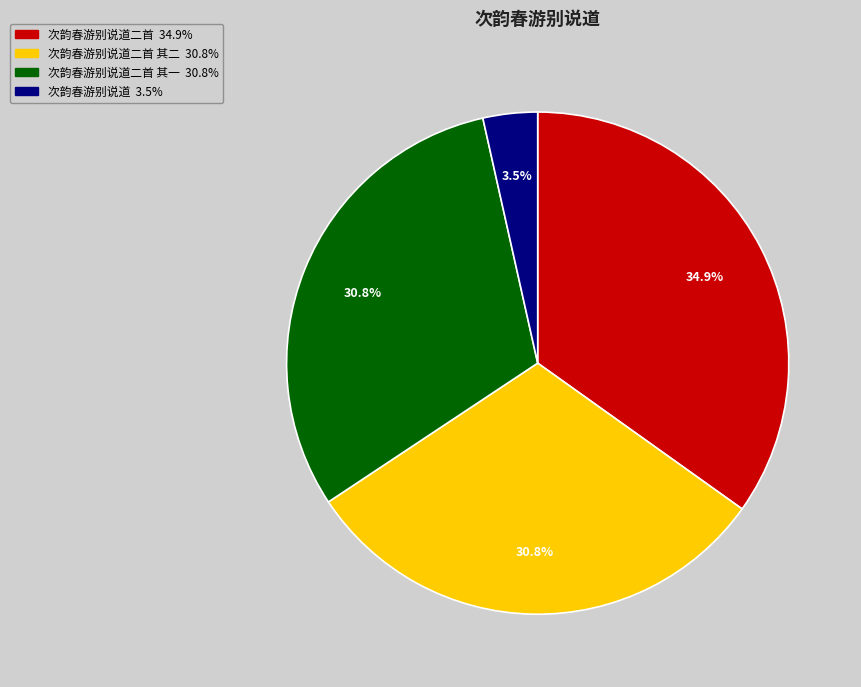

Is there any slice that represents more than half of the pie?

No